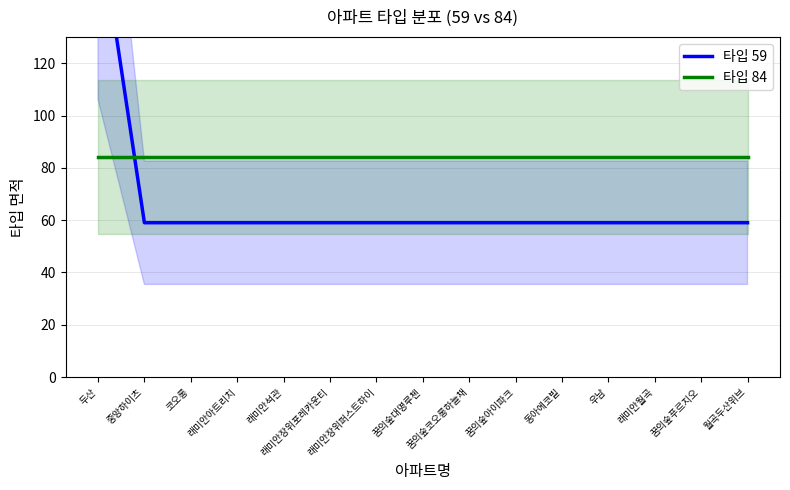

List the series in order of their peak value, highest first.

타입 59, 타입 84